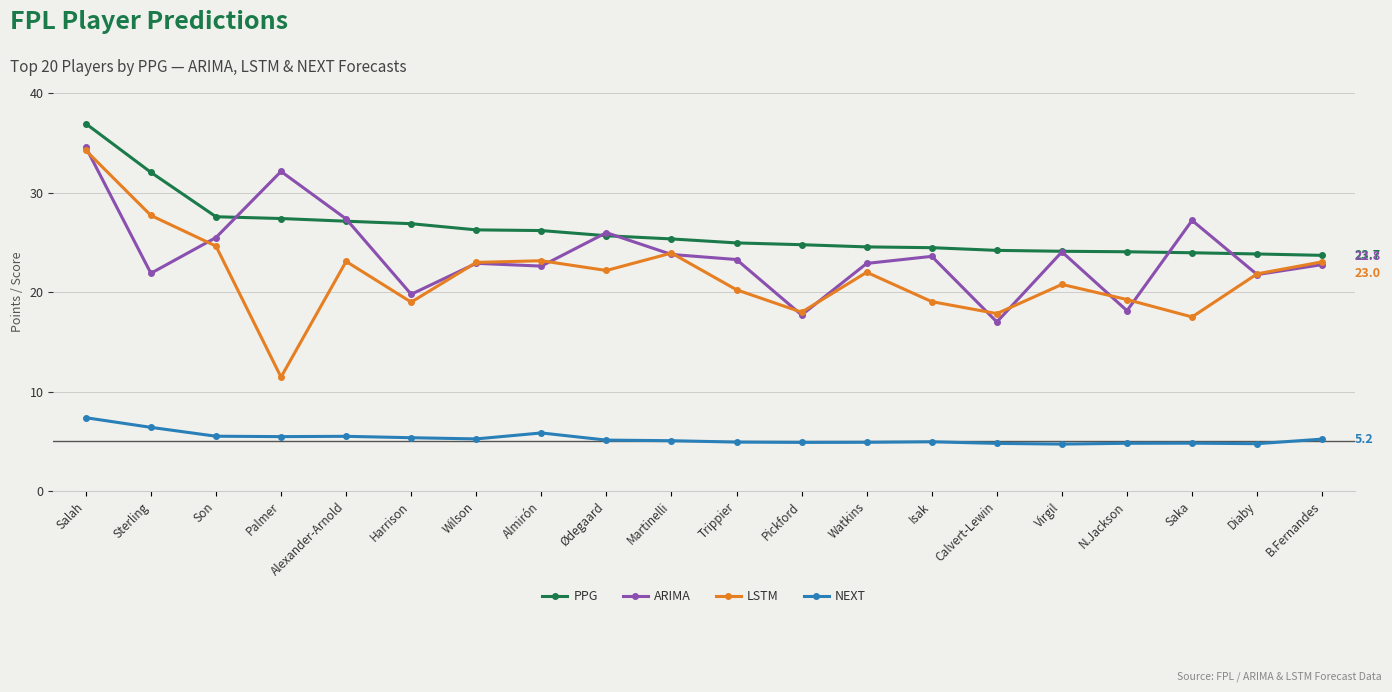

Between Ødegaard and Trippier, which series saw the biggest shift?

ARIMA